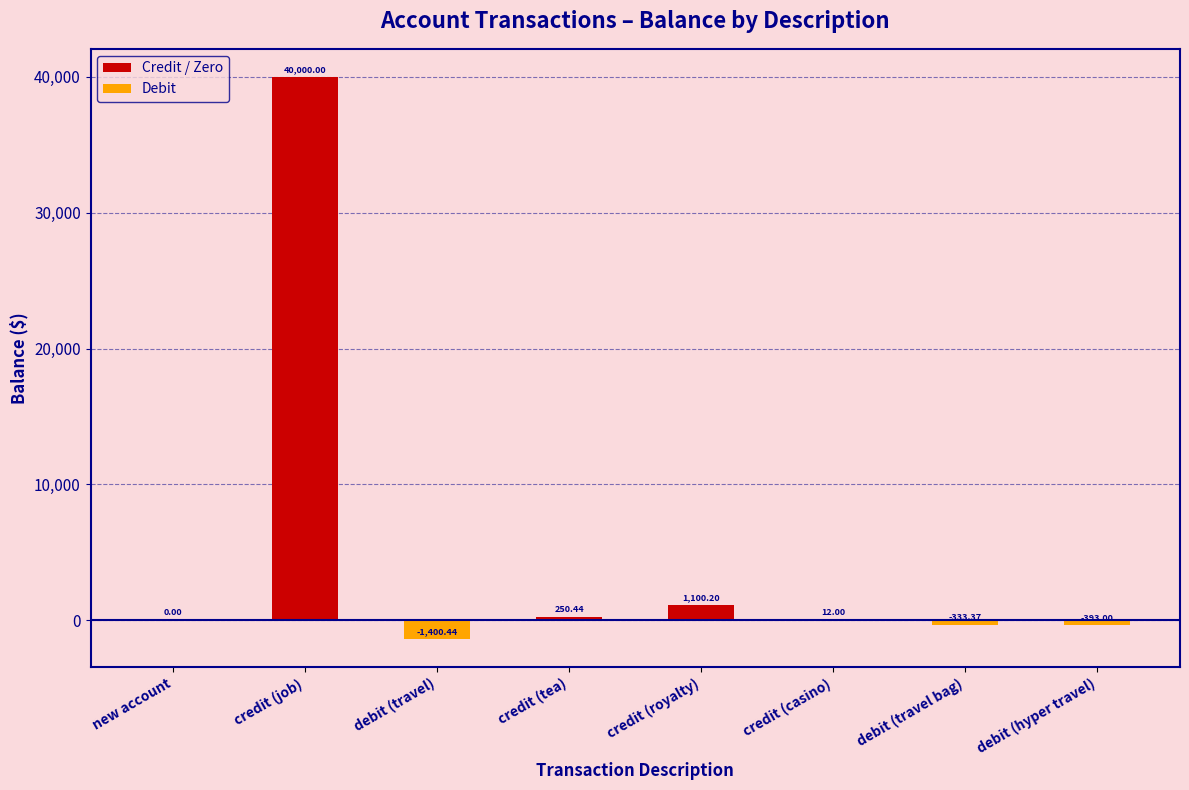

What is the difference between the maximum and minimum values?

41400.4